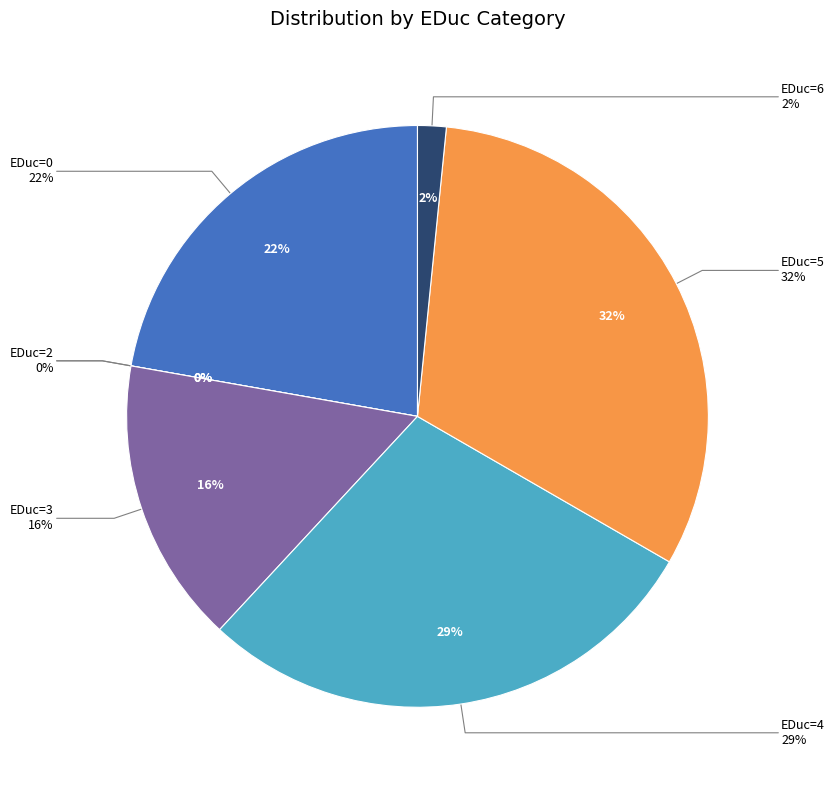

Is the sum of EDuc=1 and EDuc=0 greater than half?

No